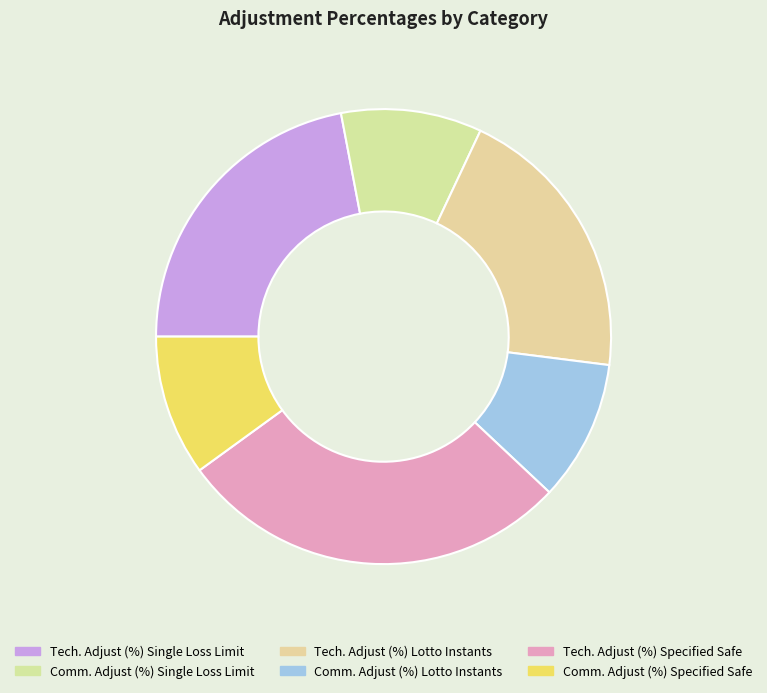

Does Tech. Adjust (%) Single Loss Limit account for over 50% of the chart?

No